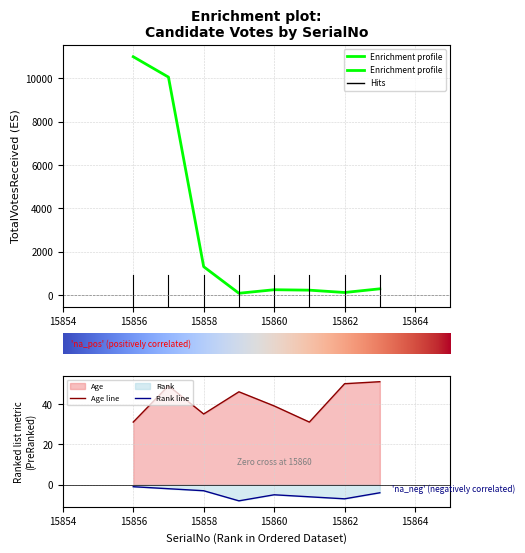

How many values in the Enrichment profile series exceed 286?

3